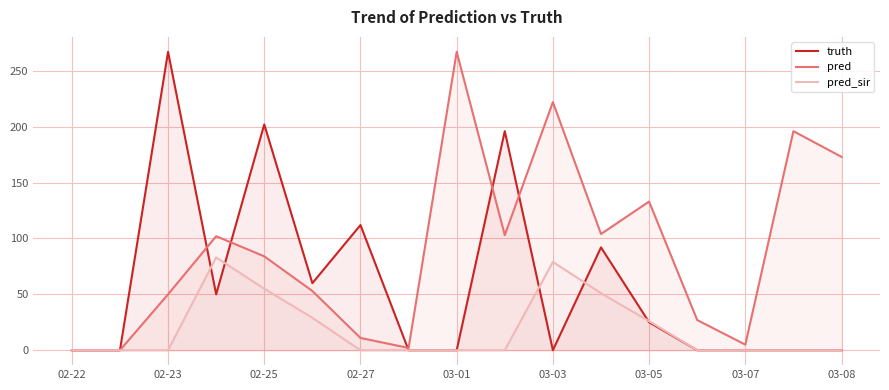

How many positive values does the truth series have?

8